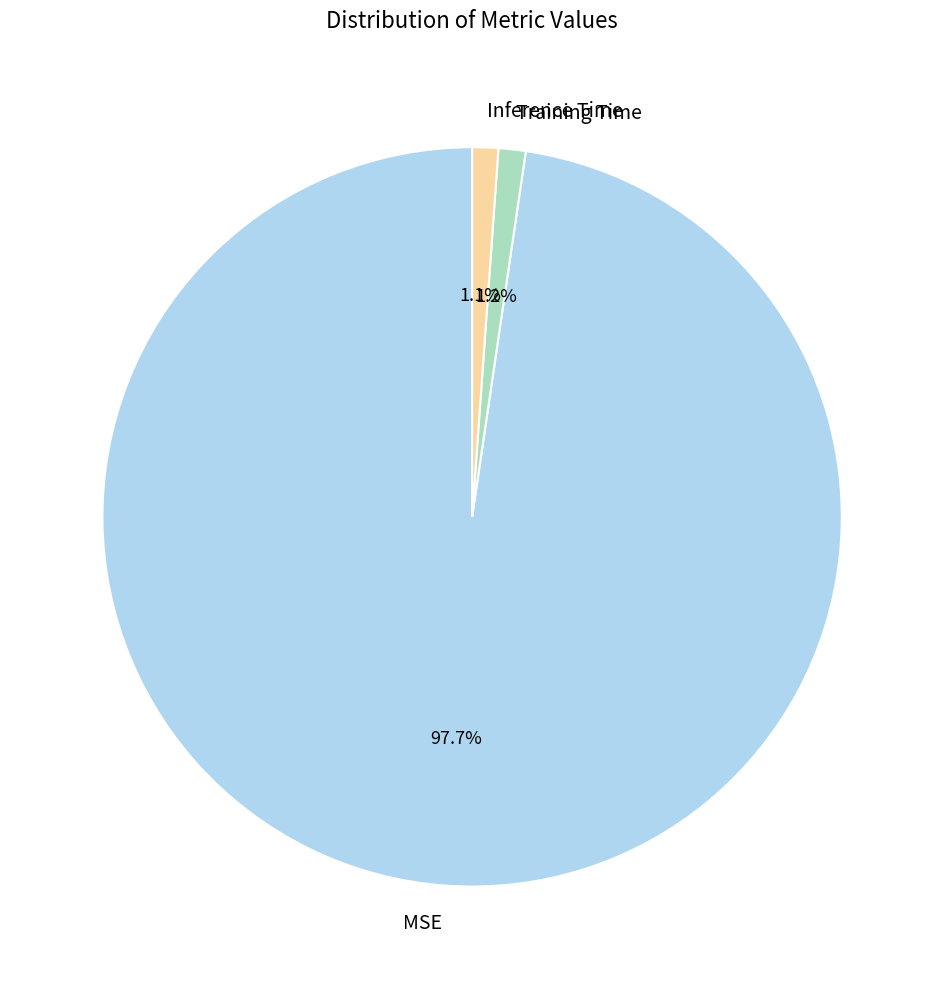

Which slice is the largest?

MSE